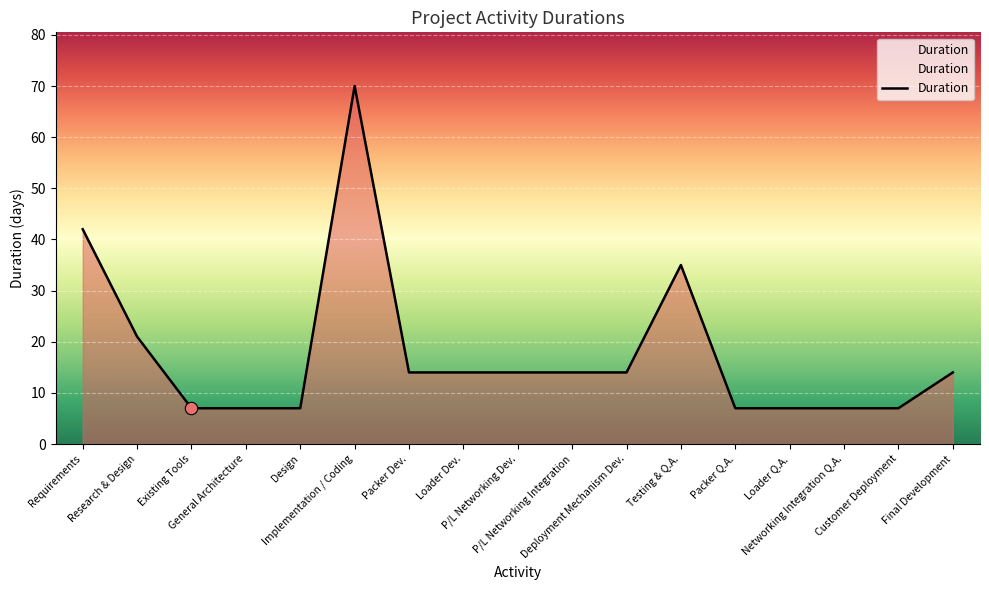

Which has a higher value, Customer Deployment or P/L Networking Dev.?

P/L Networking Dev.